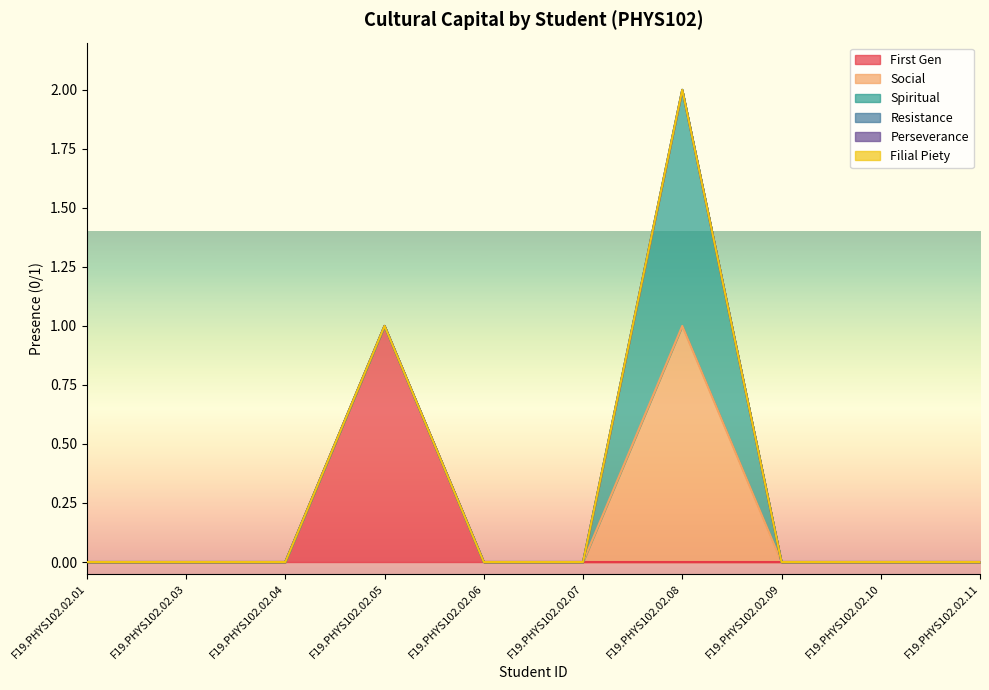

Which category has the highest value across all series?

F19.PHYS102.02.05